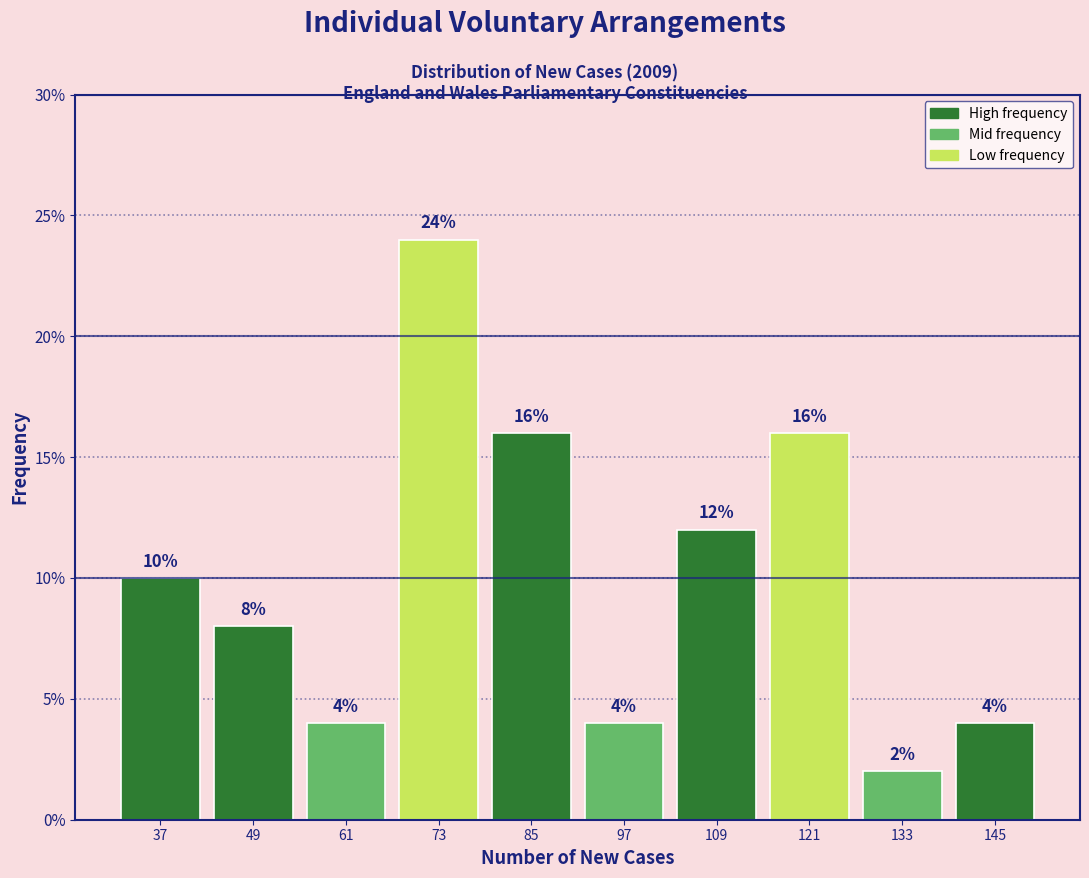

Over which range of the x-axis is the bar tallest?

68 to 80